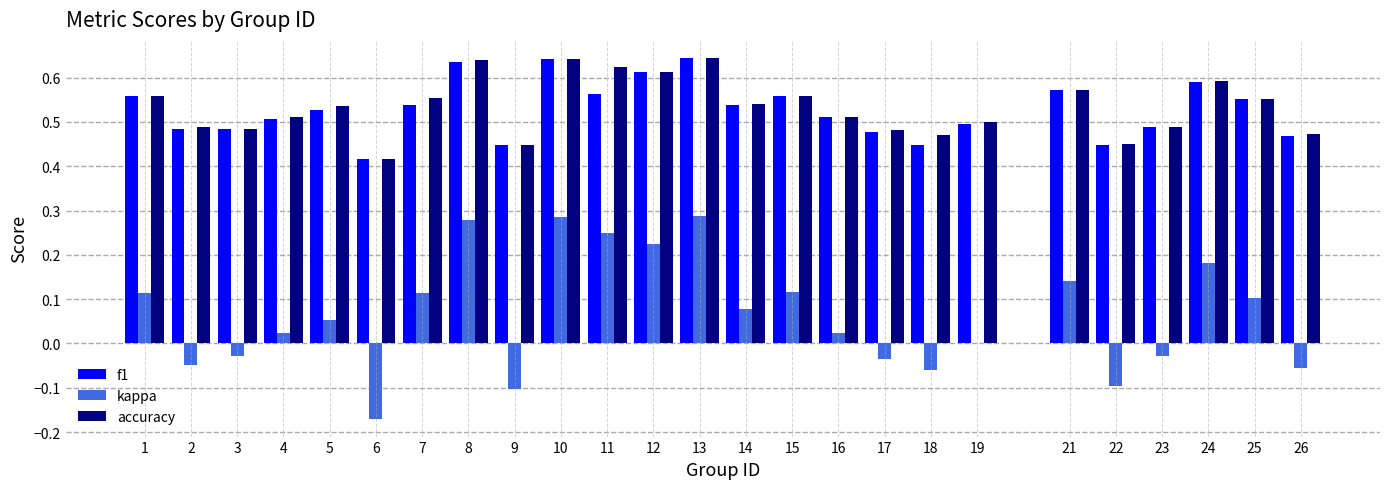

What is the total value across all series at 24?

1.4